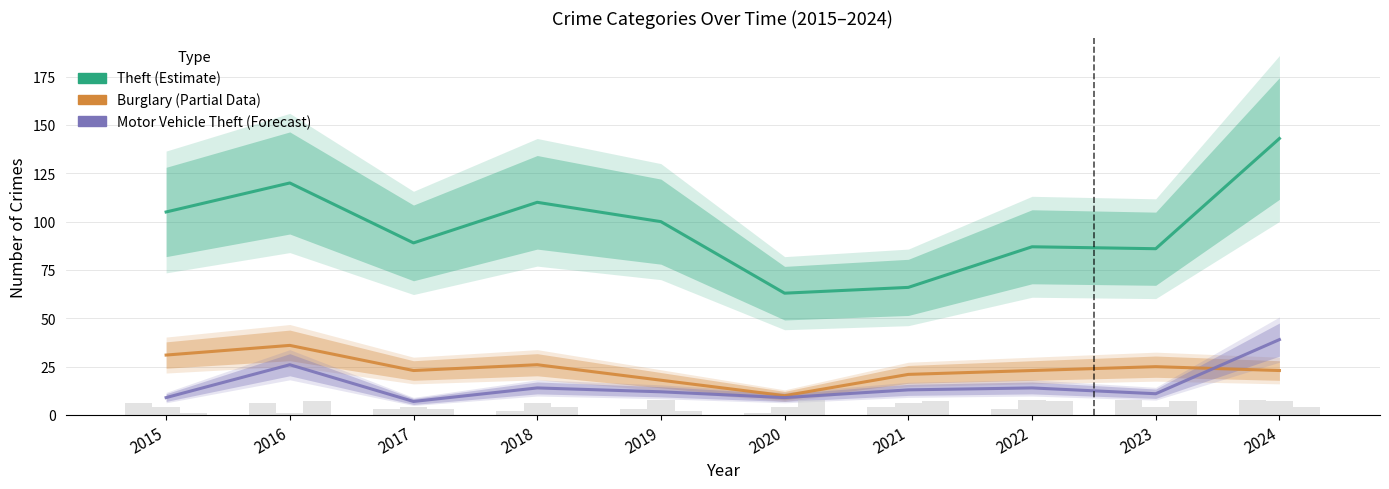

Rank the categories by Burglary (Partial) value from lowest to highest.

2020, 2019, 2021, 2017, 2022, 2024, 2023, 2018, 2015, 2016